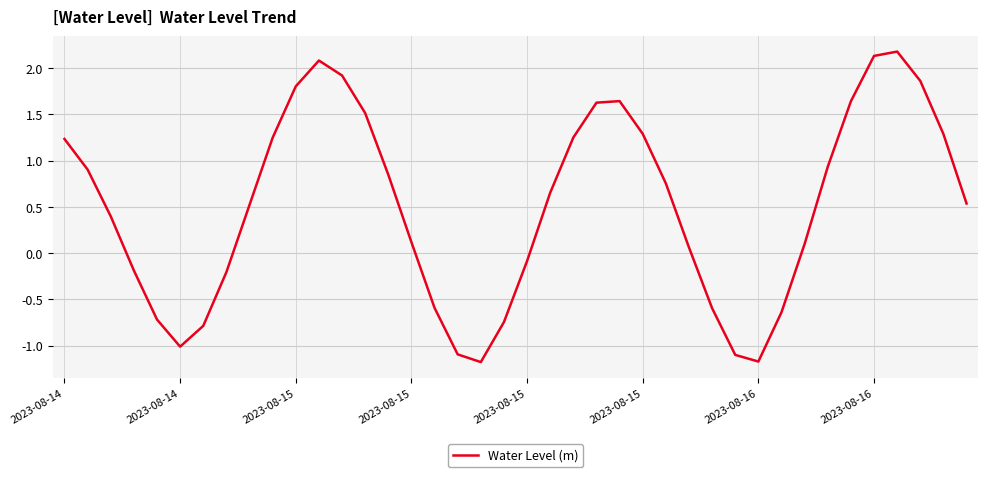

What is the maximum value shown in the chart?

2.2